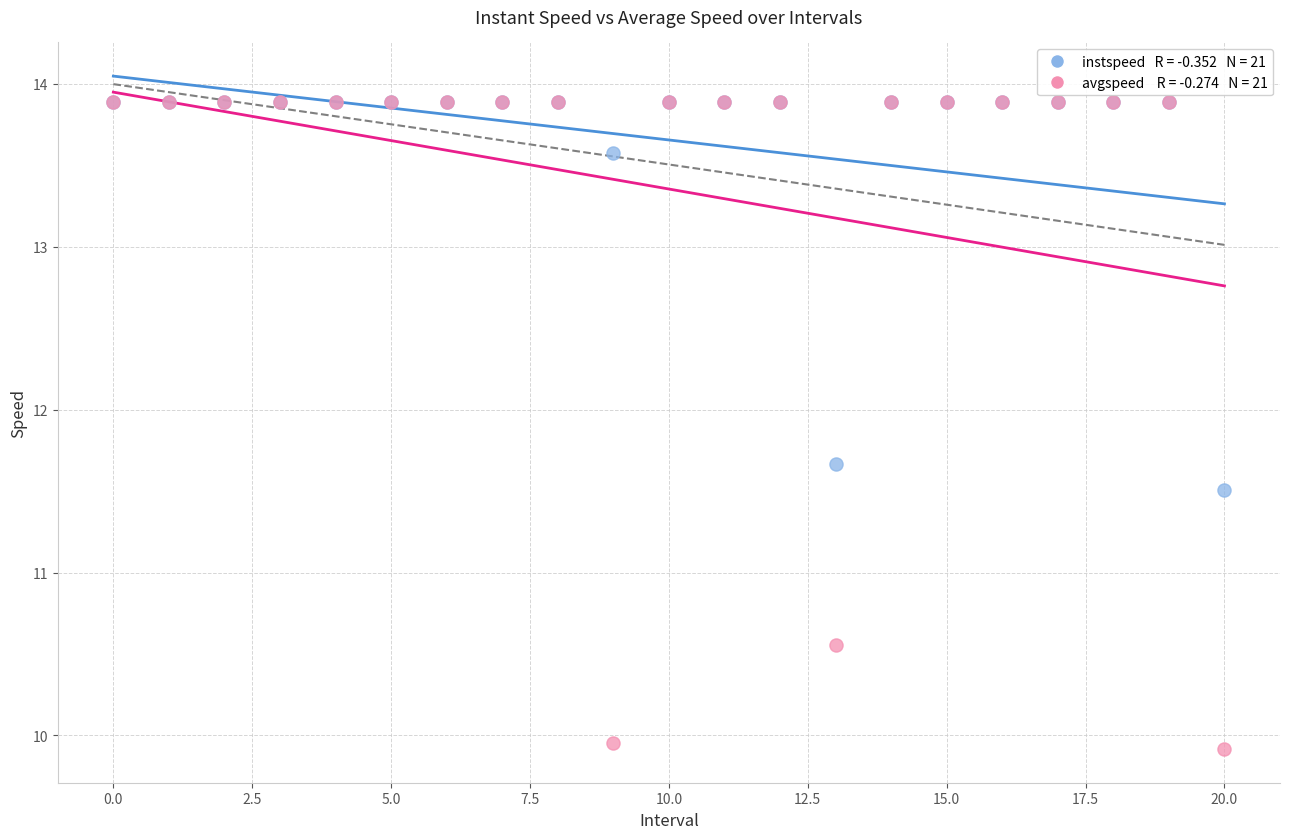

Across all series, what Y value is closest to 11?

10.6